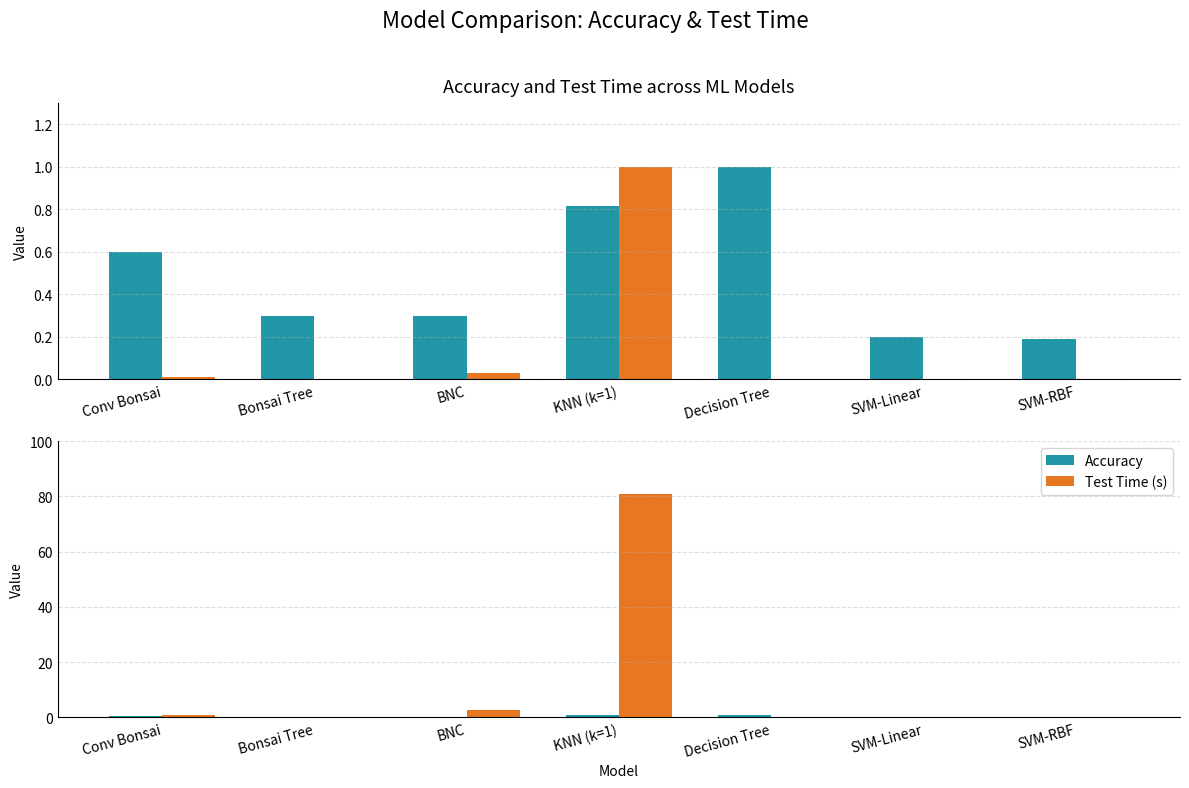

The value of Test Time (s) at KNN (k=1) is 35.4. True or false?

False